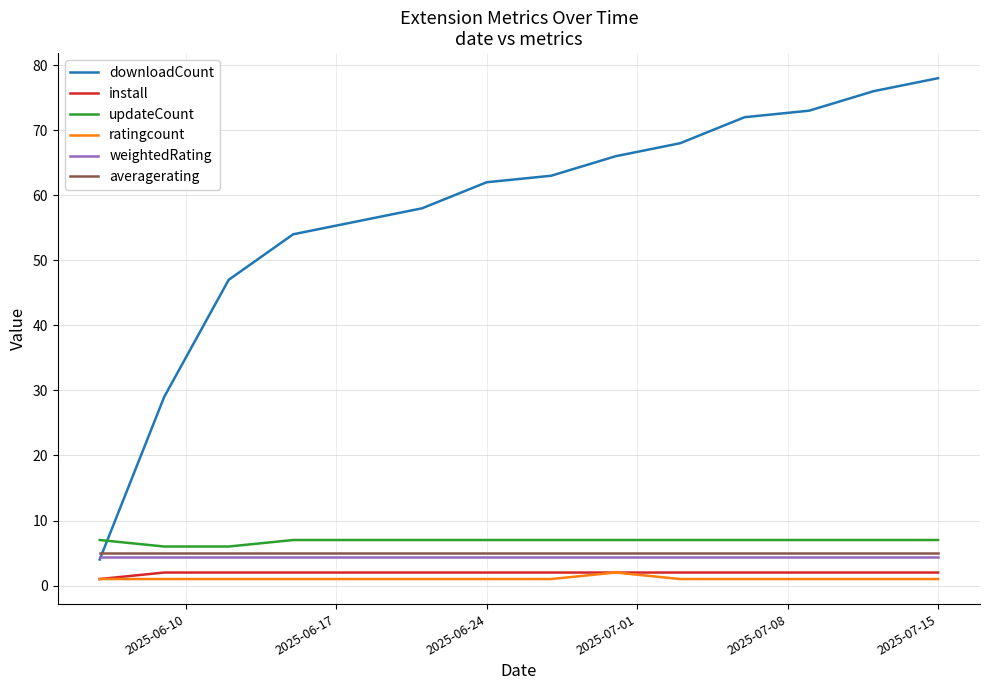

What is the minimum value for averagerating?

5.0